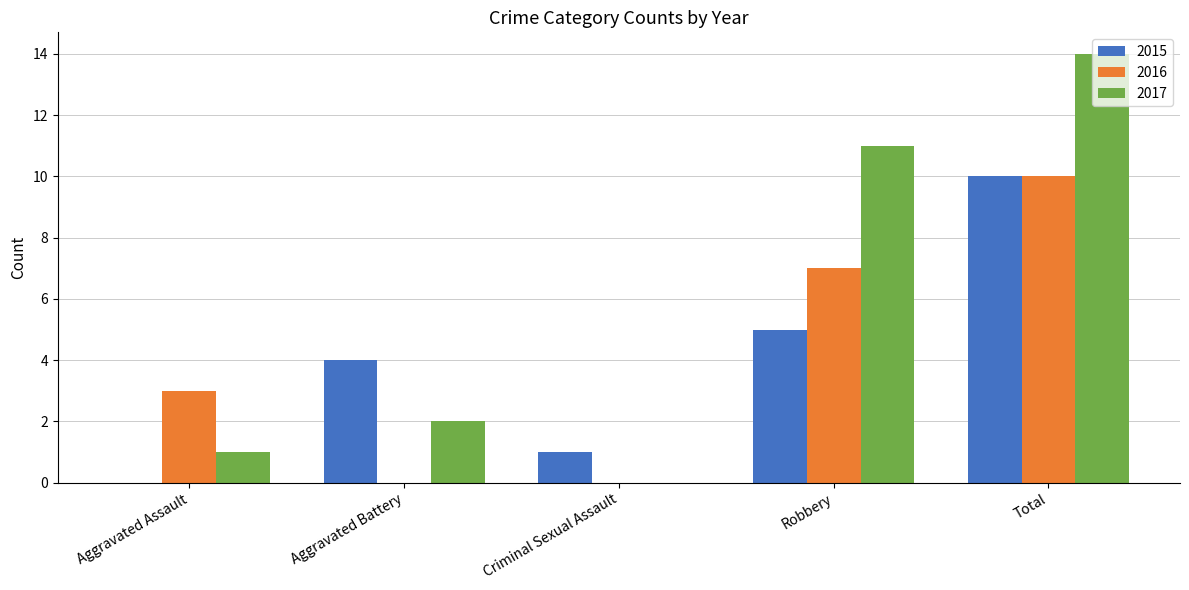

Are the bars grouped side by side (vs. stacked)?

Yes